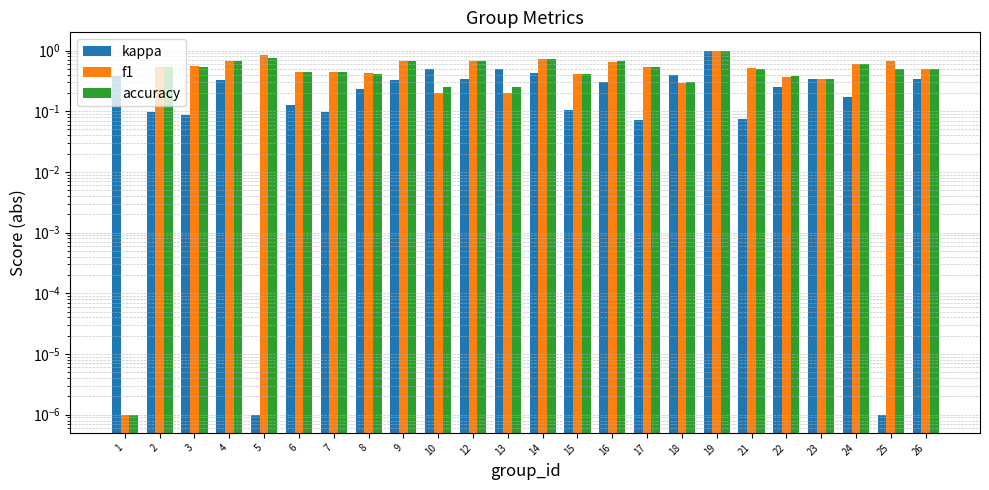

What is the difference between the kappa values at 8 and 3?

0.1